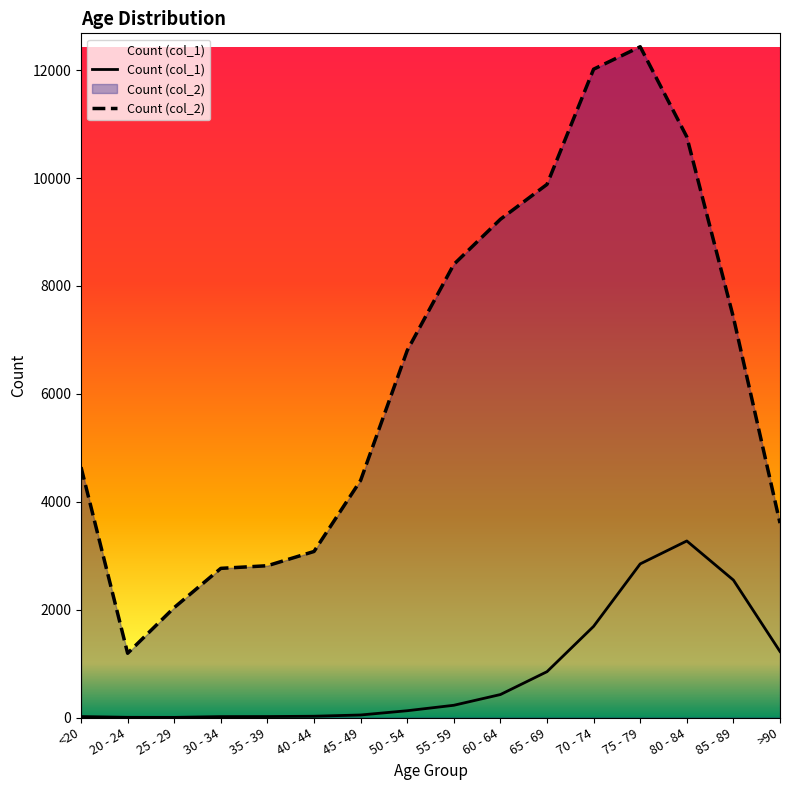

Where is the first local minimum for Count (col_1)?

25 - 29